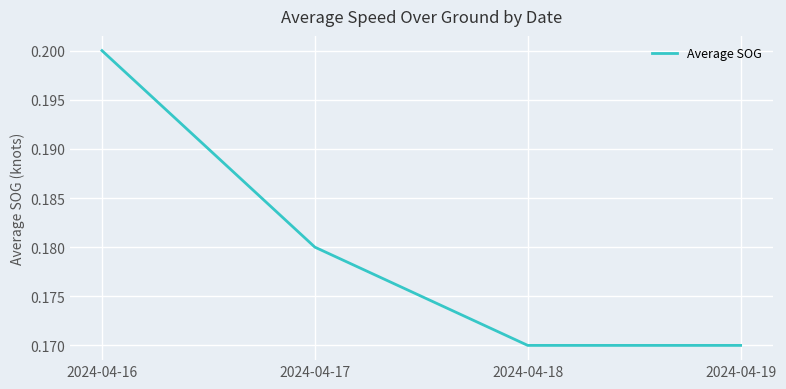

What is the sum of all values?

0.7